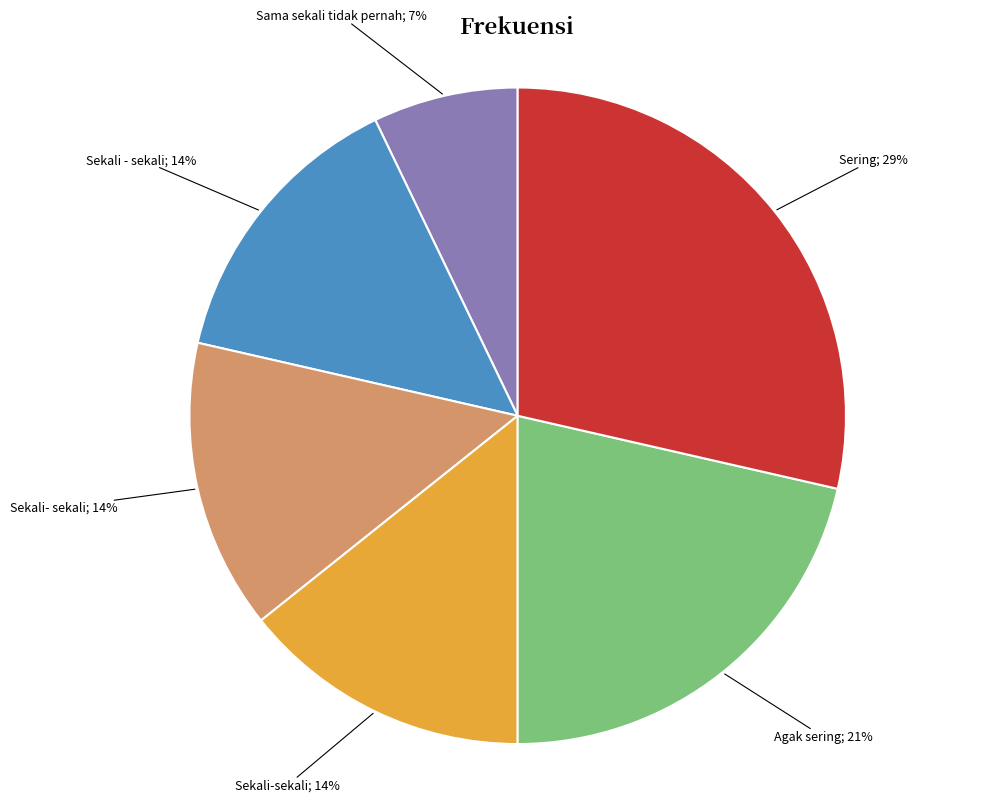

Does any single category account for the majority?

No